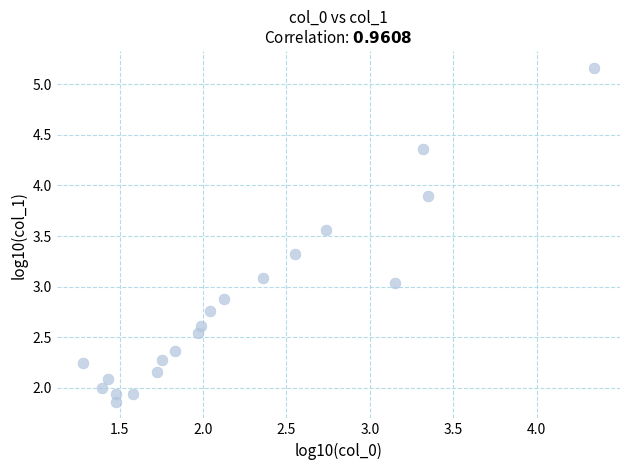

What is the range of Y values (max minus min)?

3.3